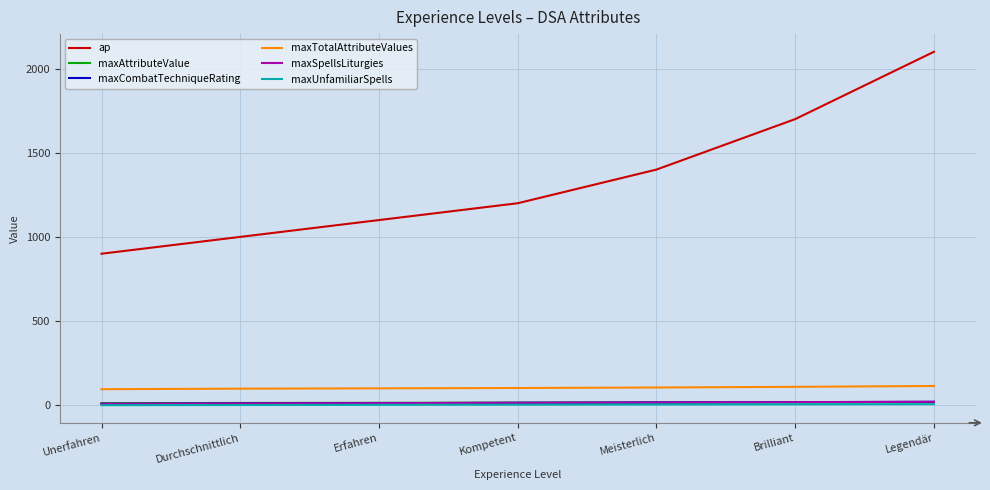

At which category is the sum across all series the highest?

Legendär